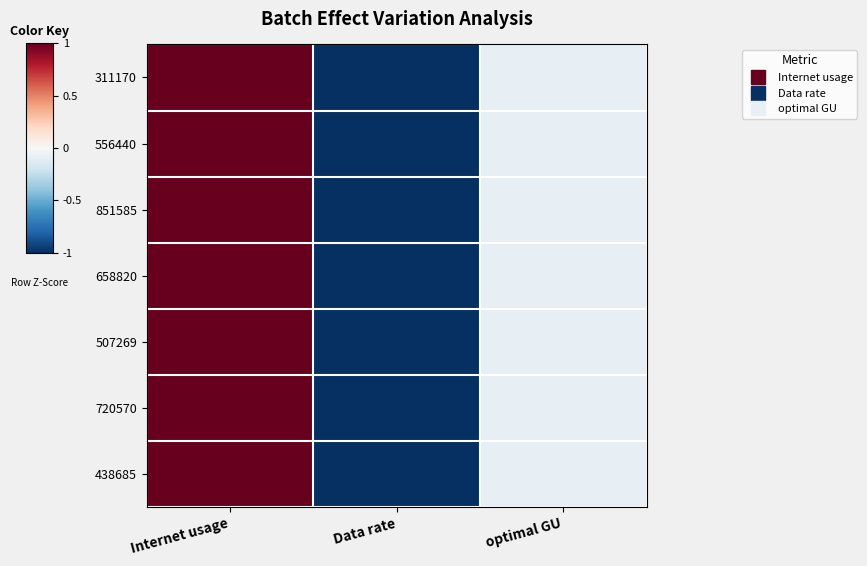

List the series in order of their peak value, highest first.

658820, 311170, 851585, 720570, 556440, 507269, 438685